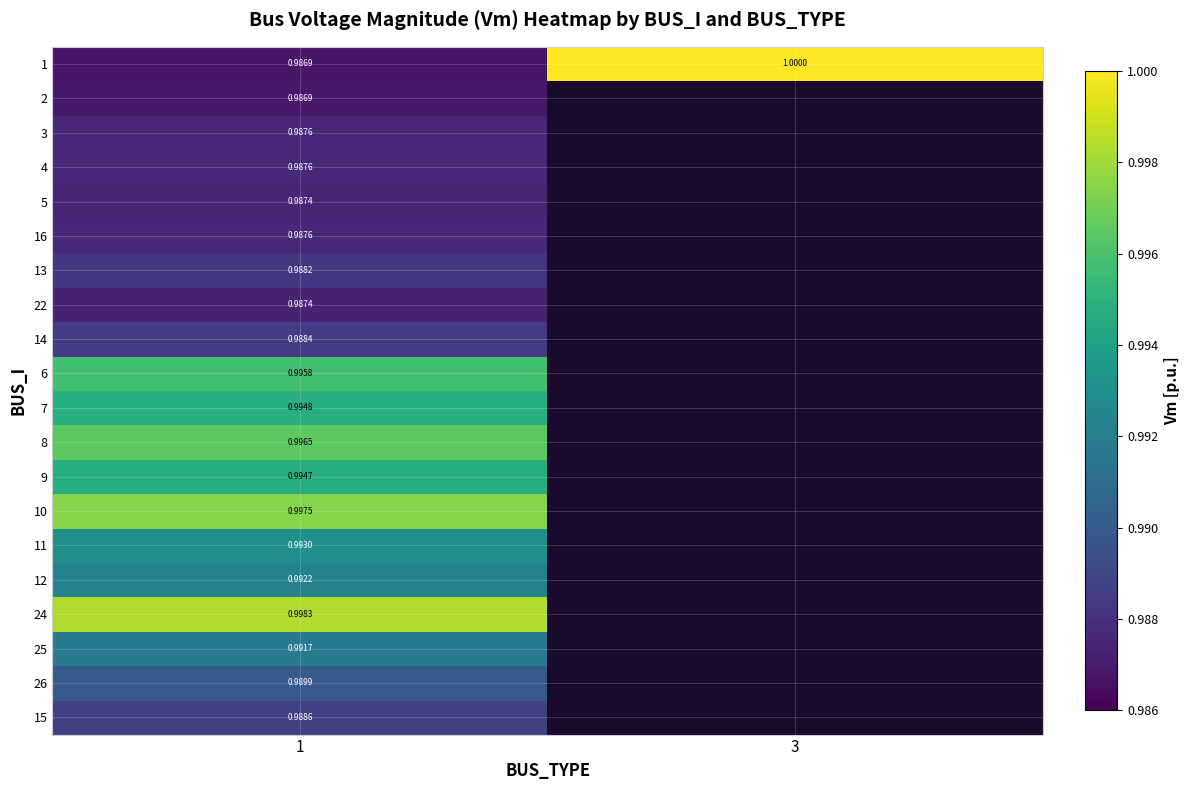

Is the value of 2 at 3 greater than the value of 22 at 3?

No